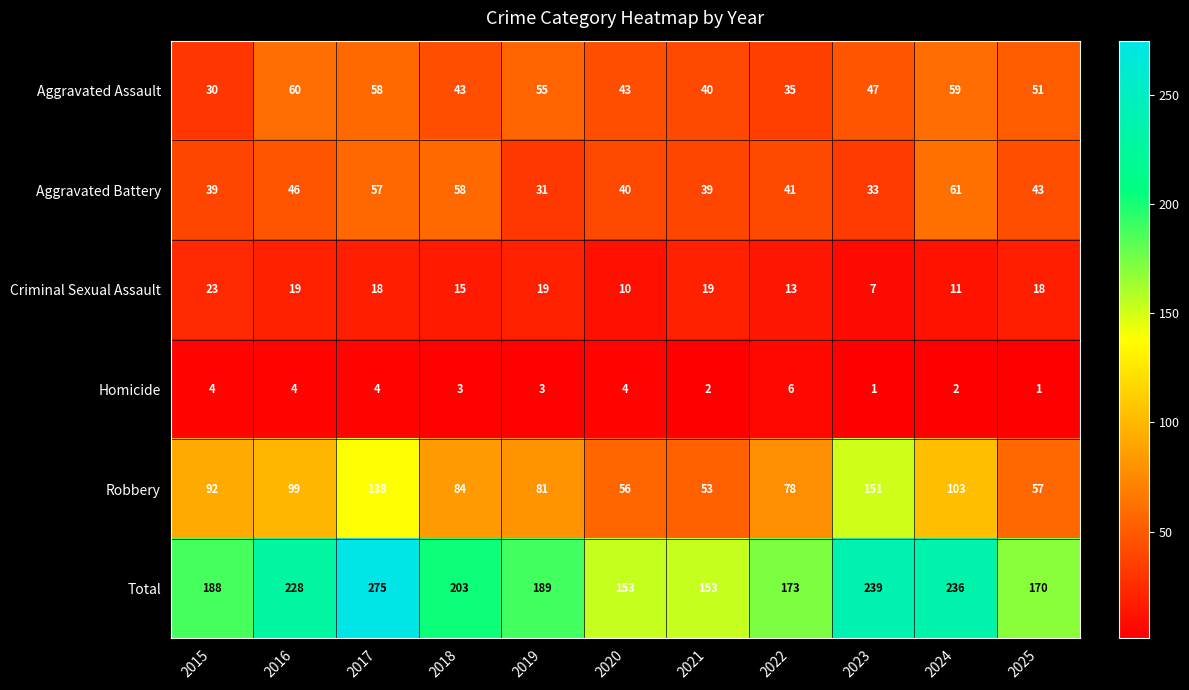

What is the average value of the Robbery series?

90